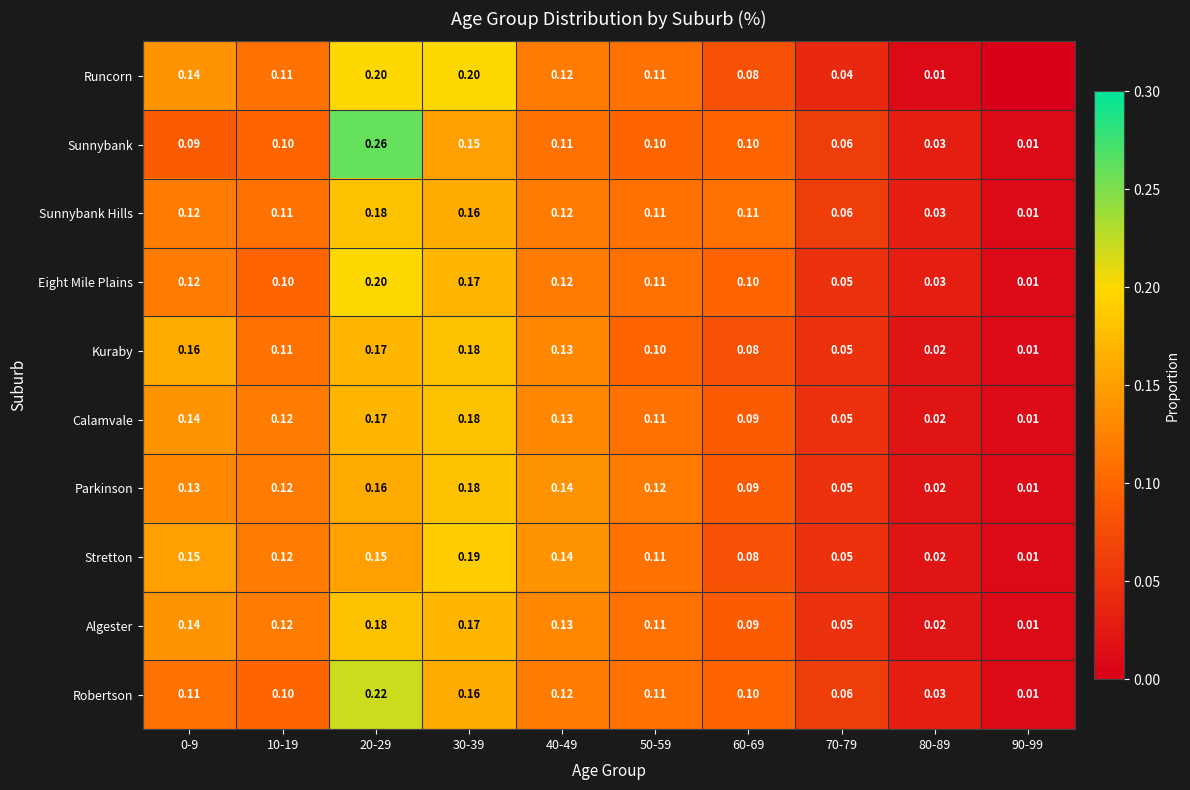

What is the total value across all series at 30-39?

1.7